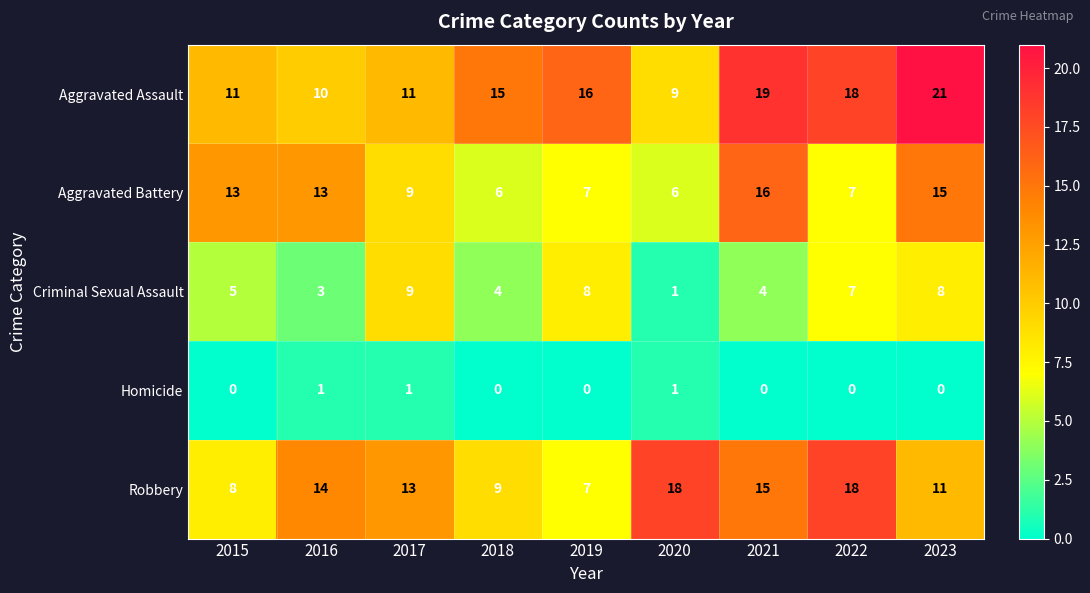

Which series has the largest total across all categories?

Aggravated Assault